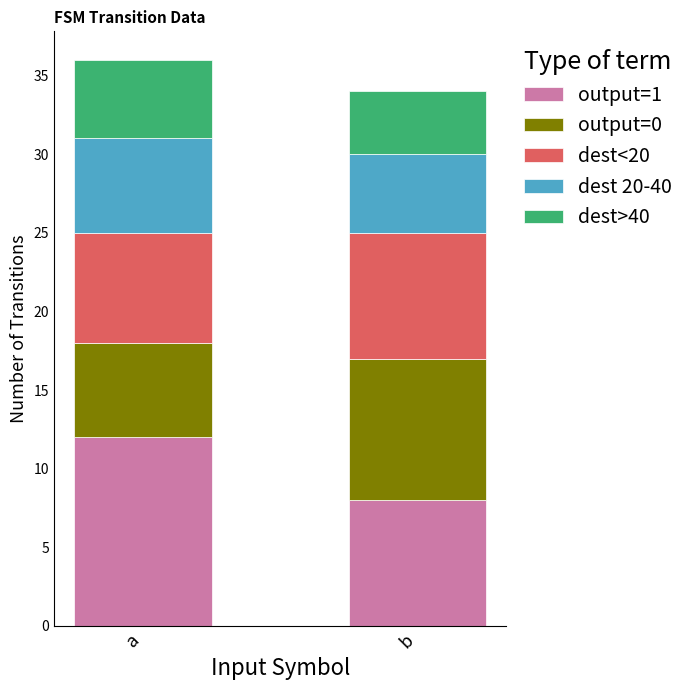

What is the total value across all series at a?

36